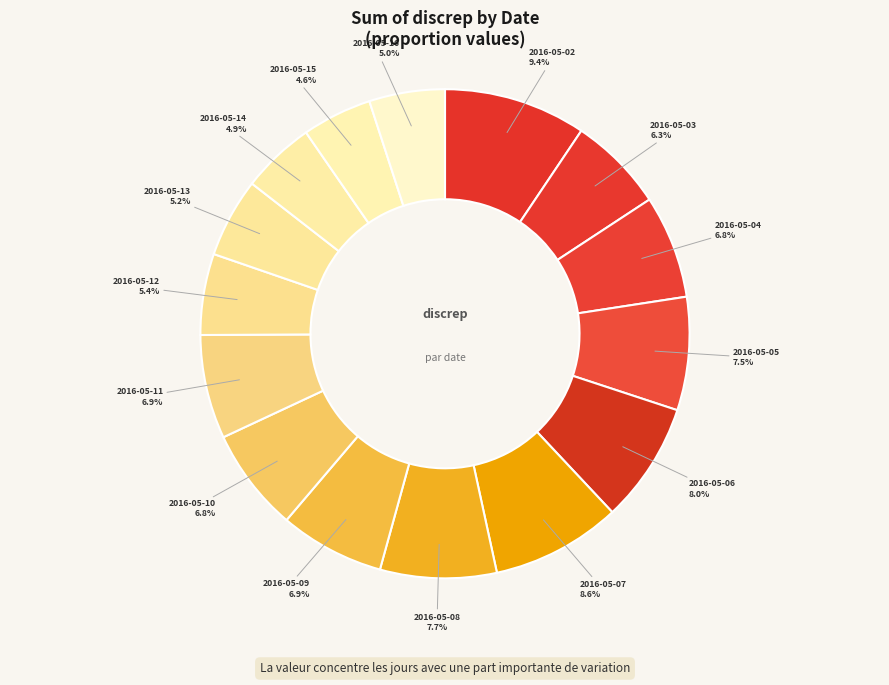

What percentage is NOT represented by 2016-05-10?

93.2%